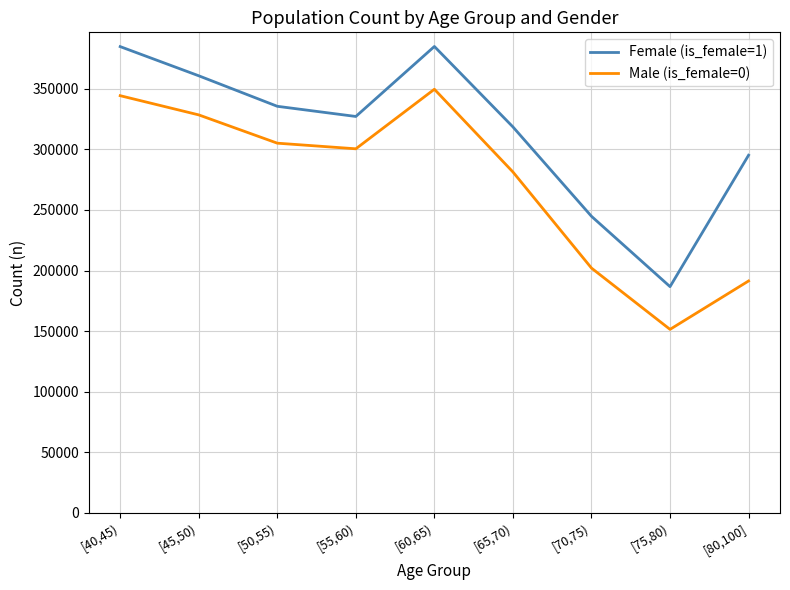

True or false: Female (is_female=1) and Male (is_female=0) cross at least once.

False